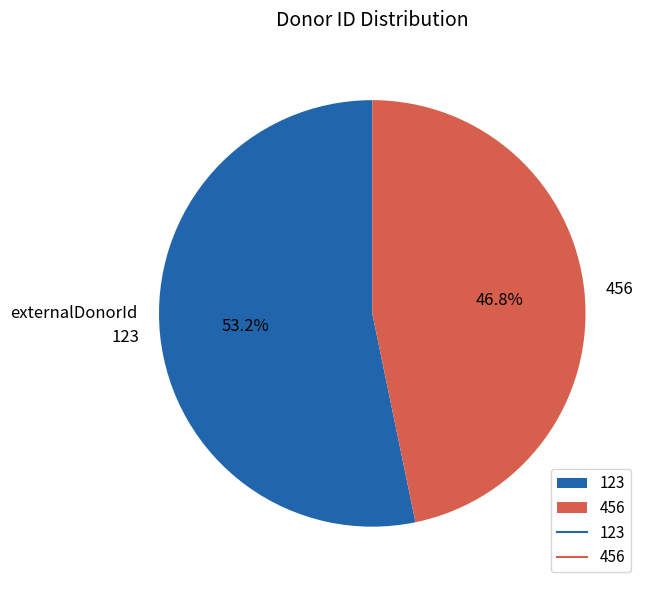

Between 456 and 123, which is larger?

123